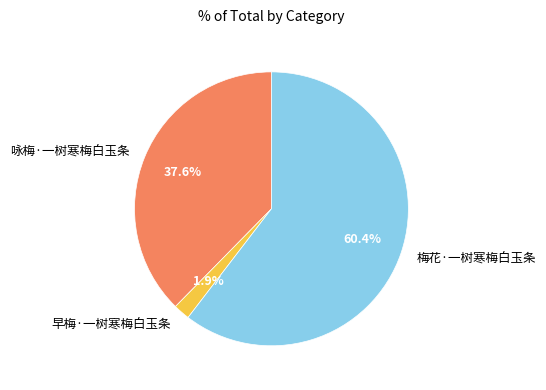

Between 梅花·一树寒梅白玉条 and 早梅·一树寒梅白玉条, which is larger?

梅花·一树寒梅白玉条